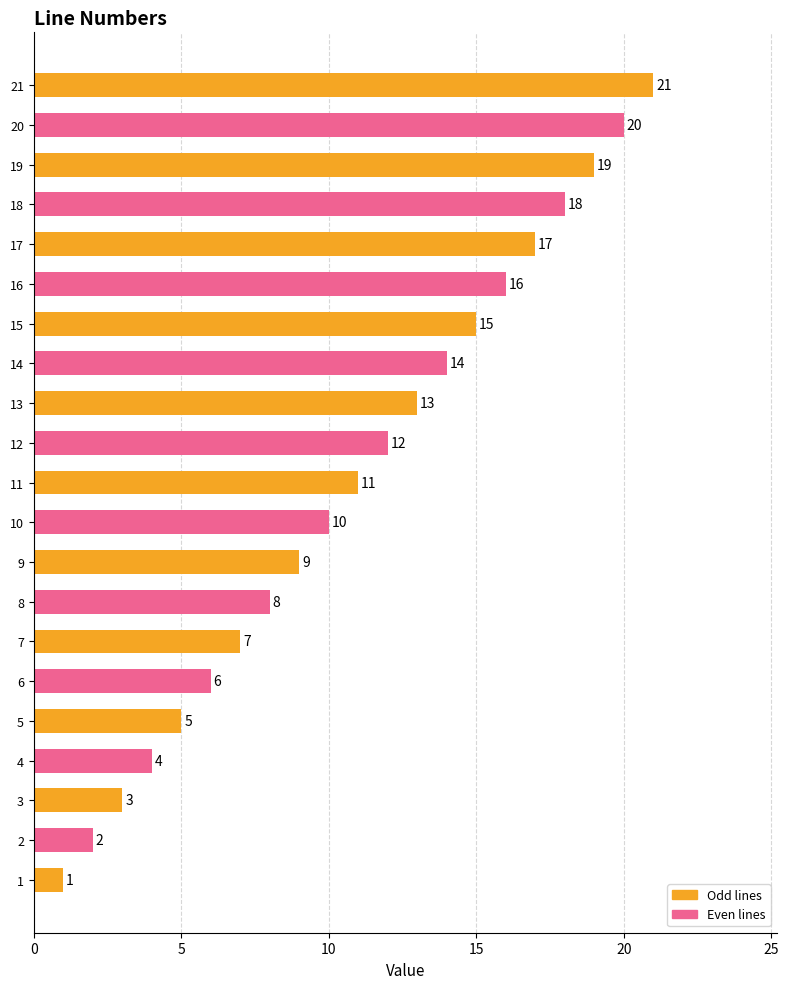

What is the sum of all values?

231